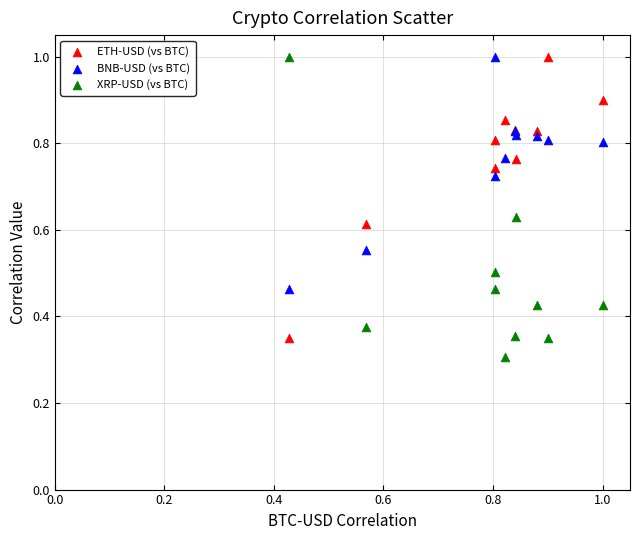

What are all the series names shown in the legend?

ETH-USD (vs BTC), BNB-USD (vs BTC), XRP-USD (vs BTC)